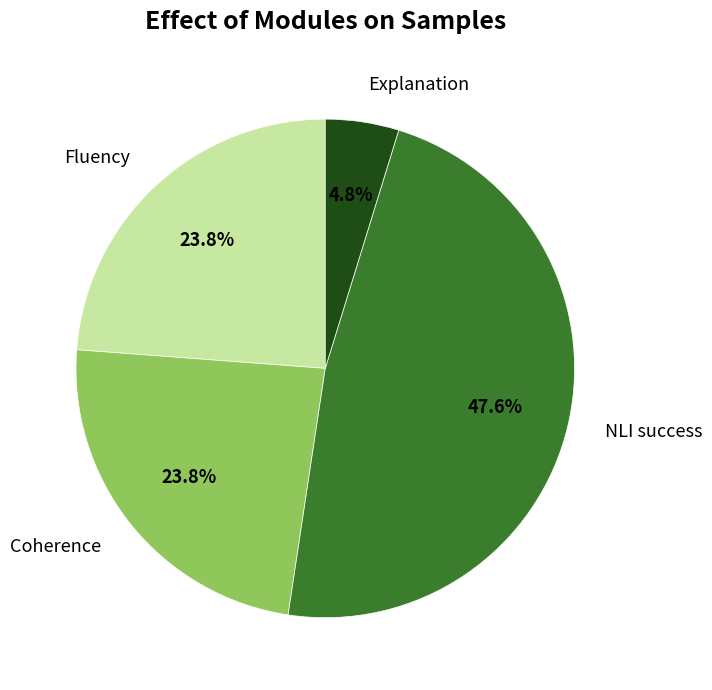

Approximately how many times larger is the value at Coherence compared to NLI success?

0.5